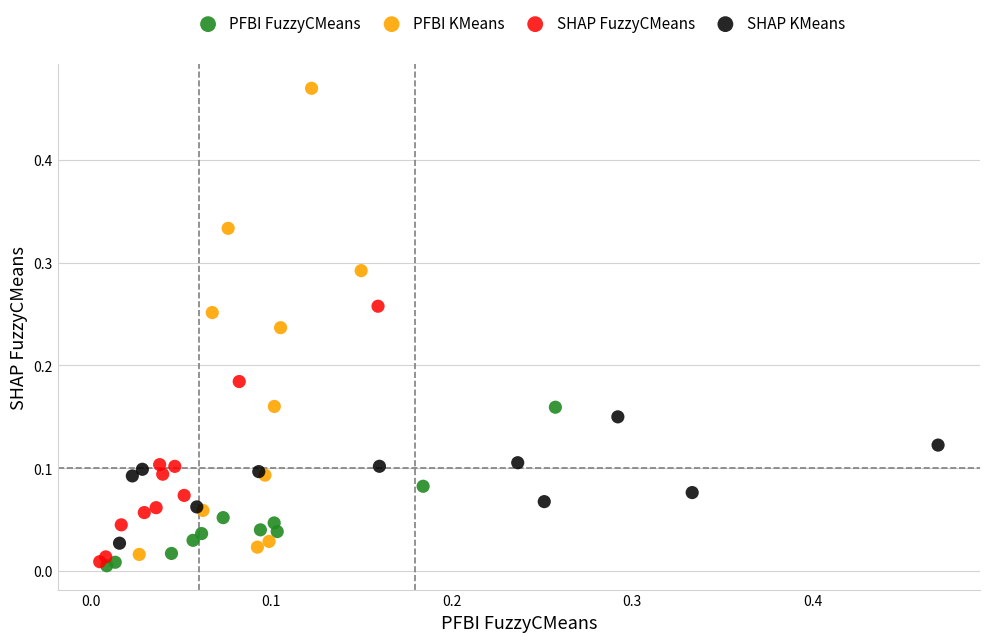

Which series has the widest spread of Y values?

PFBI KMeans